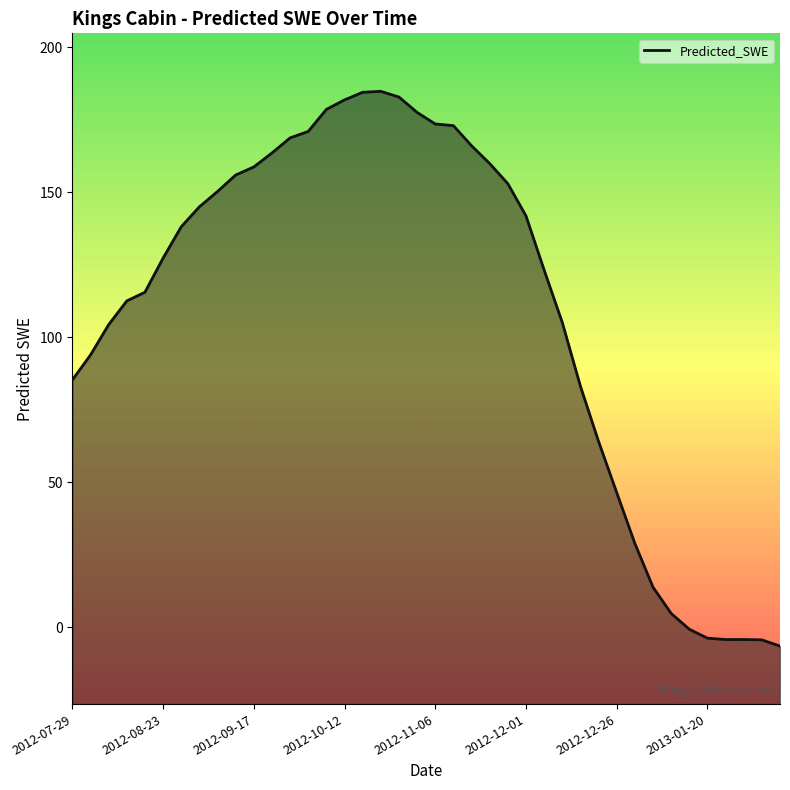

What is the change in value from 17 to 31?

-155.9